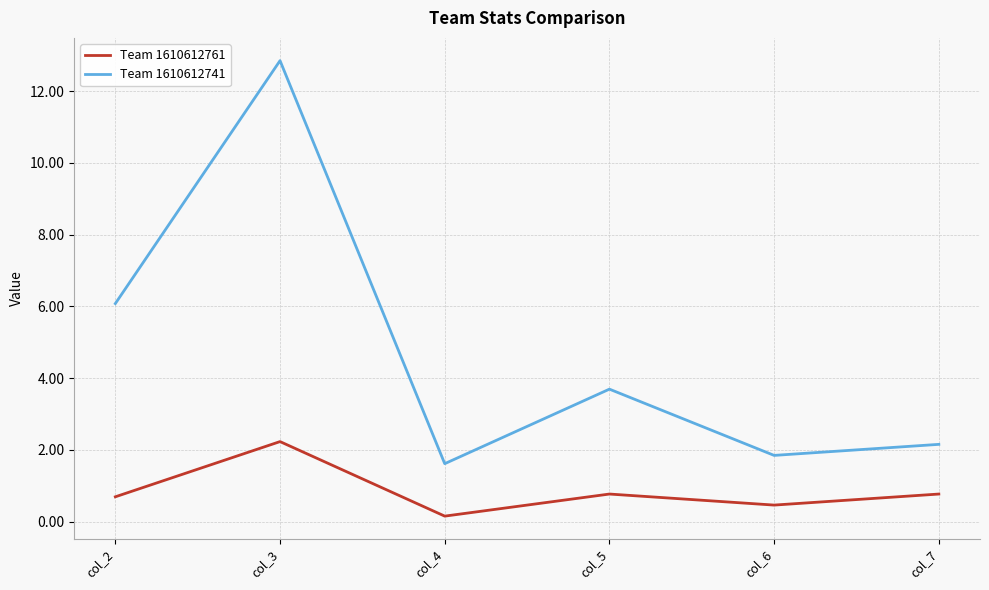

What is the spread (max minus min) of values at col_4?

1.5